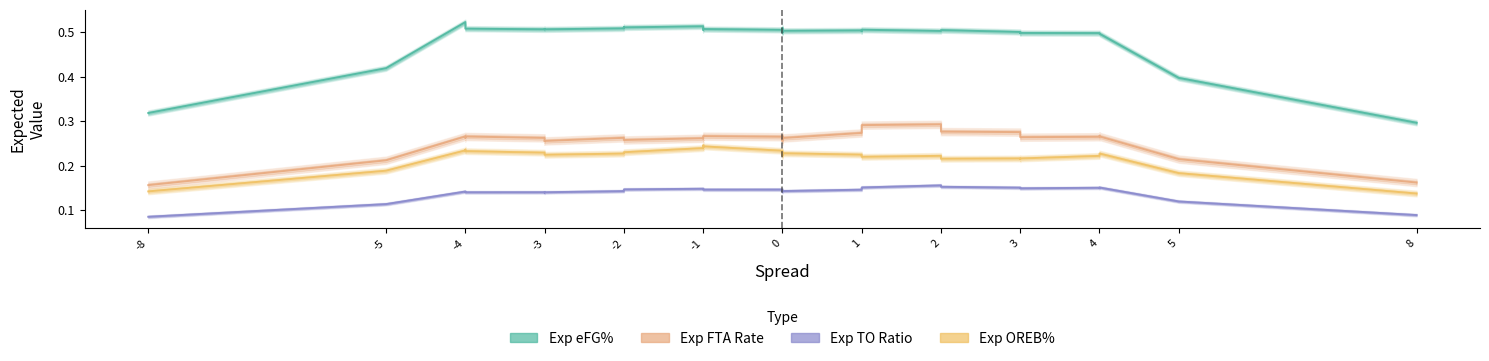

What are all the series names shown in the legend?

Exp eFG%, Exp FTA Rate, Exp TO Ratio, Exp OREB%